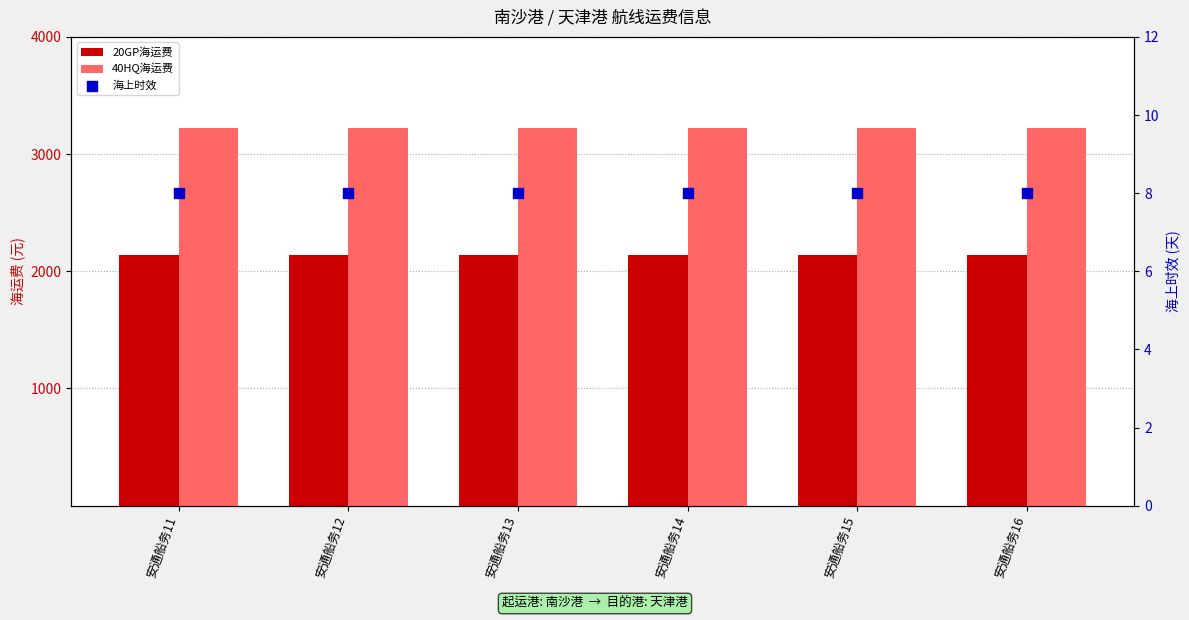

At how many categories does at least one series exceed 2762?

6